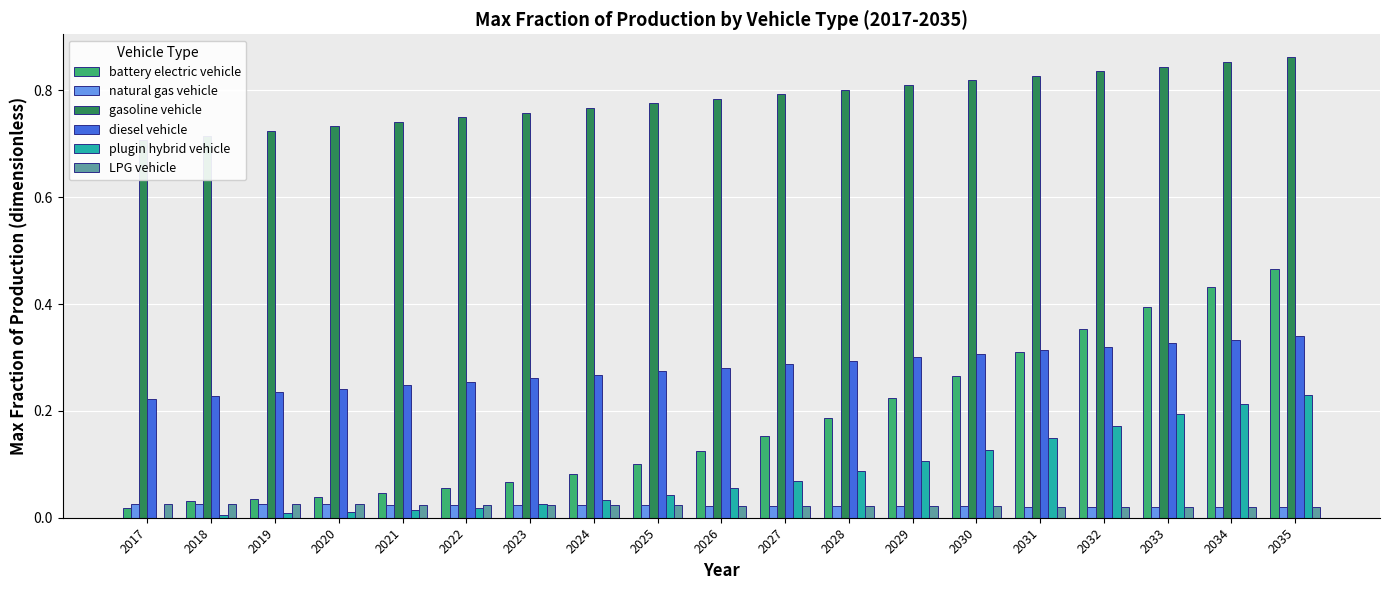

At how many categories does at least one series exceed 0?

19